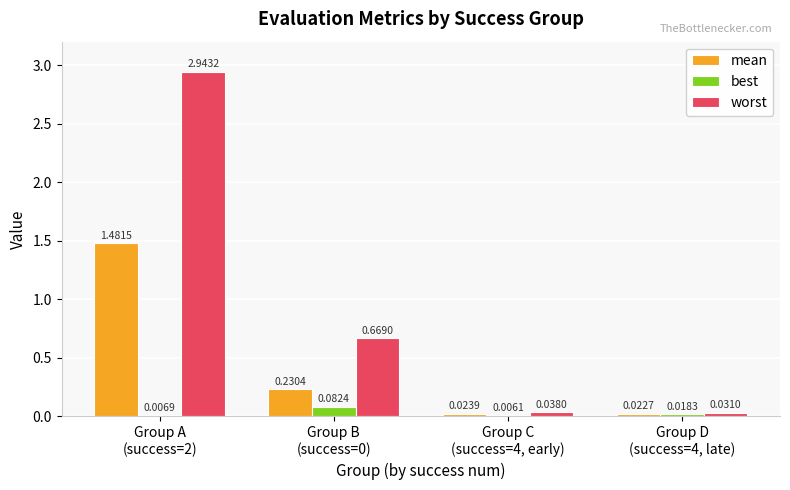

Which series has the largest range (max minus min)?

worst